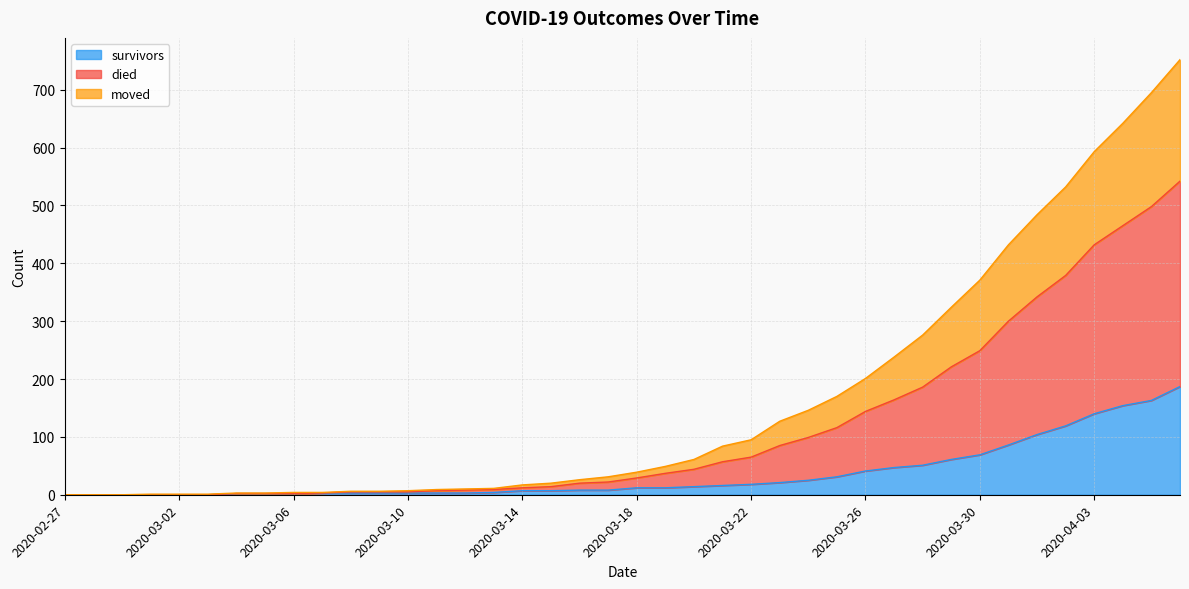

At which category does the chart reach its minimum across all series?

2020-02-27